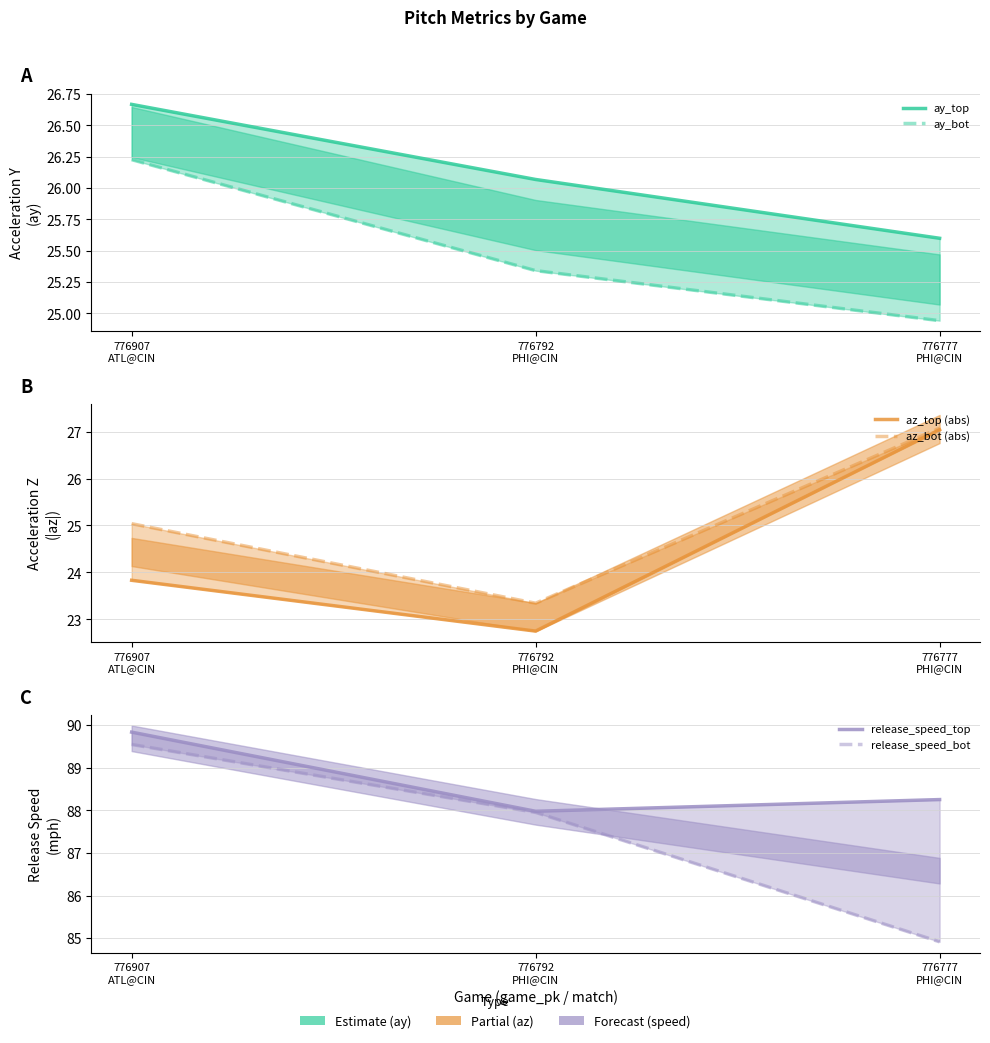

Which series has the largest total across all categories?

release_speed_top